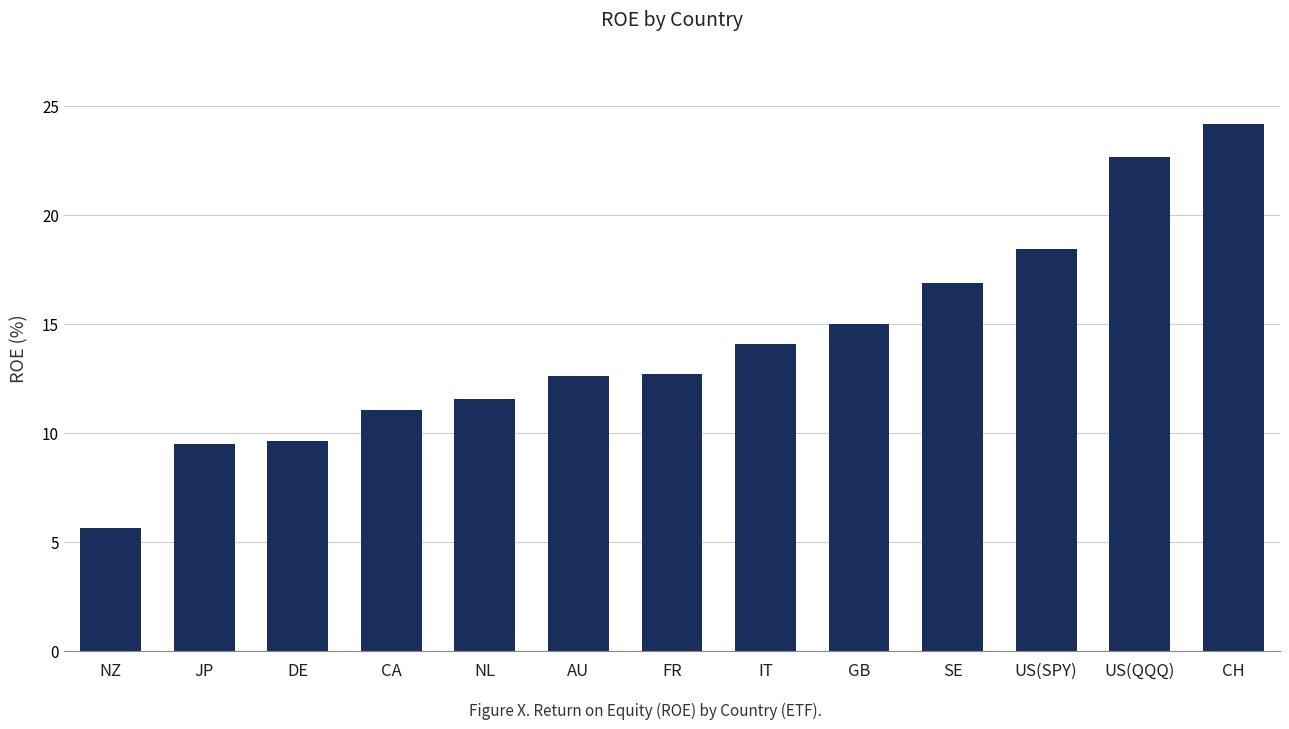

True or false: the data shows 11.0 at CA.

True